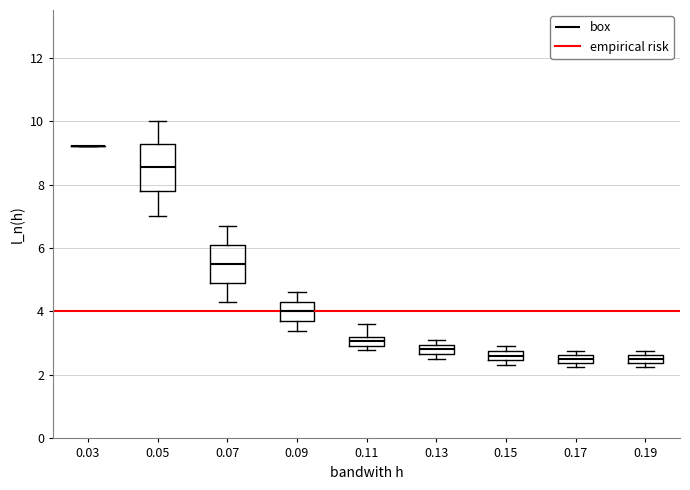

Which box is the tallest, from its lower edge to its upper edge?

0.05